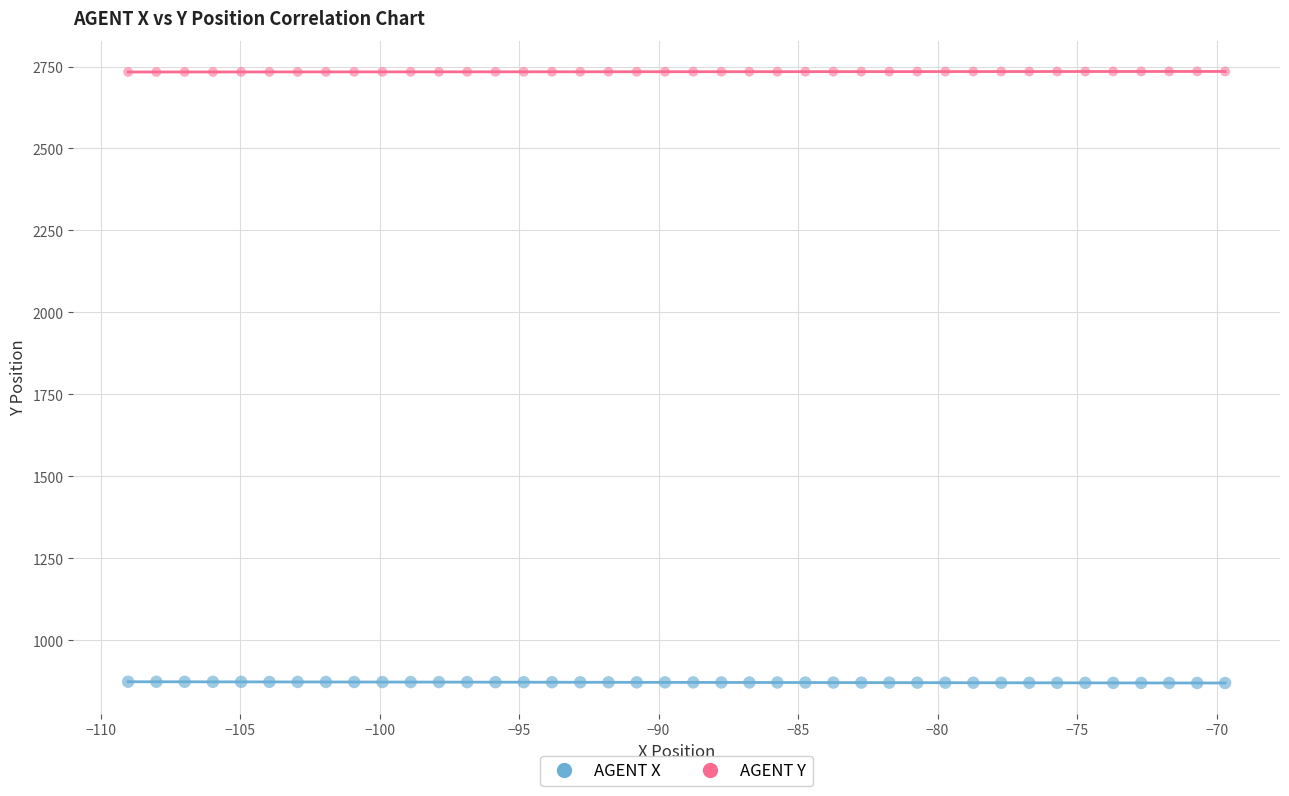

Which series reaches the minimum Y coordinate?

AGENT X